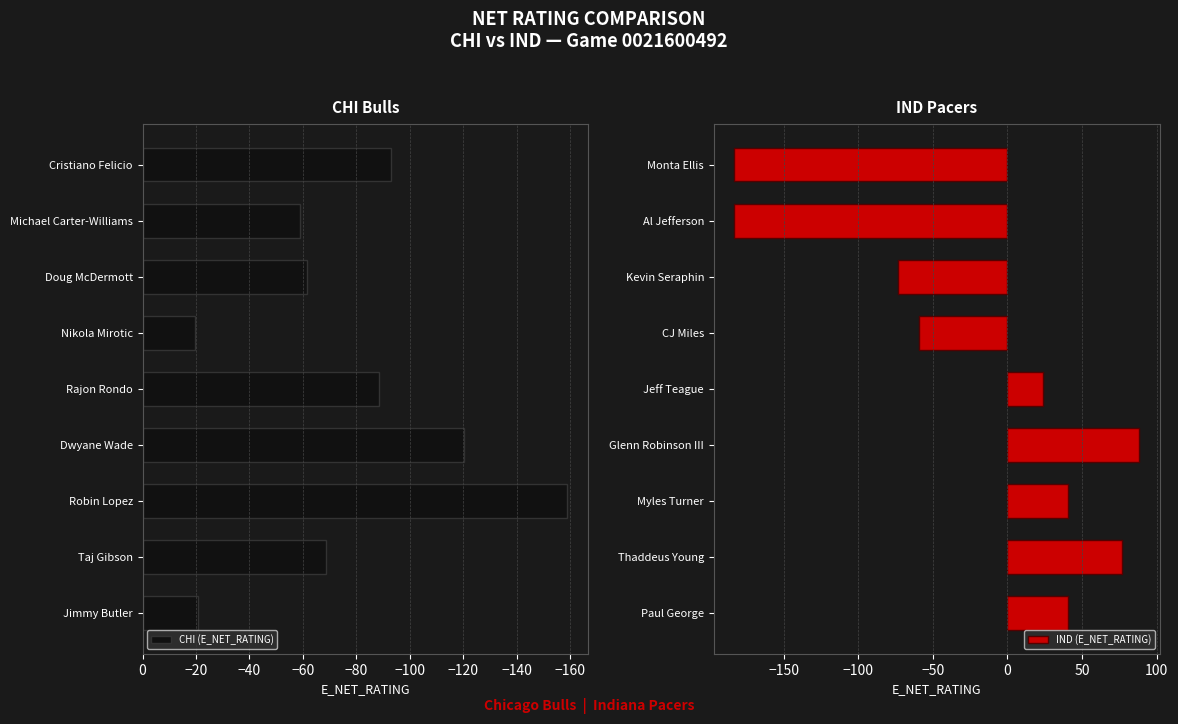

What is the minimum value shown in the chart?

-183.3